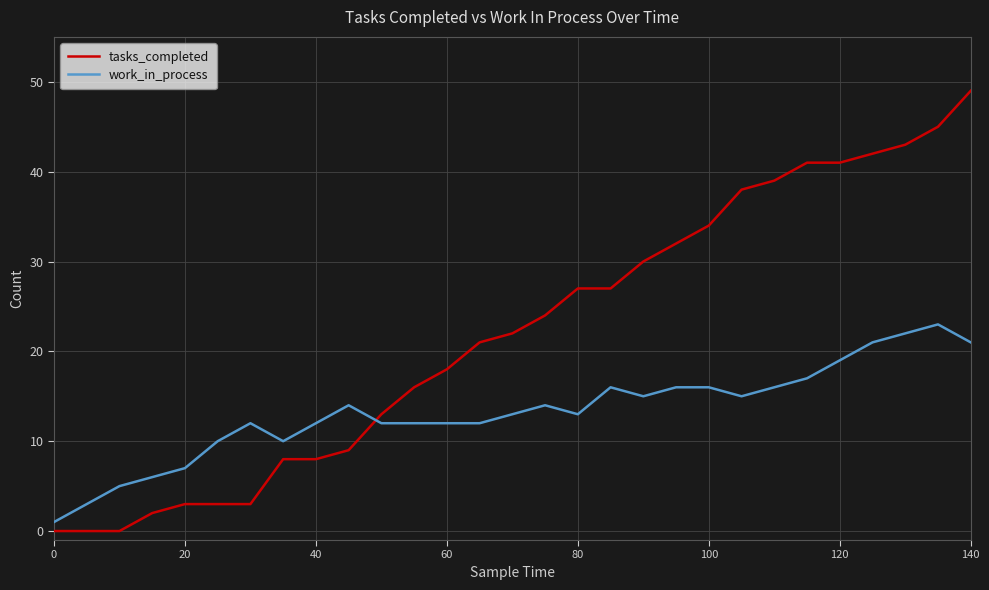

How many lines are shown in the chart?

2